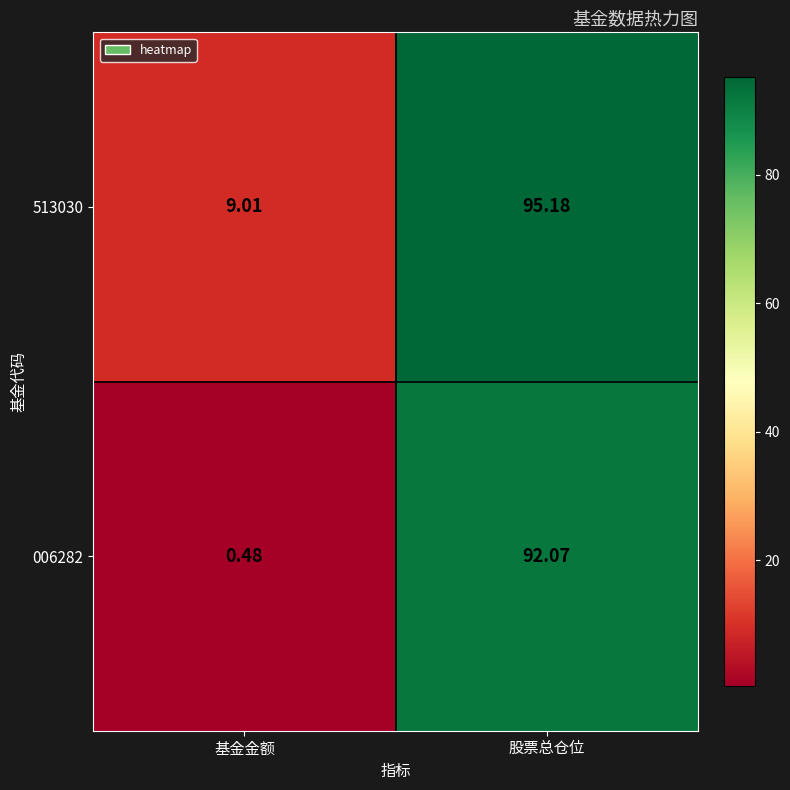

At which category is the sum across all series the highest?

股票总仓位